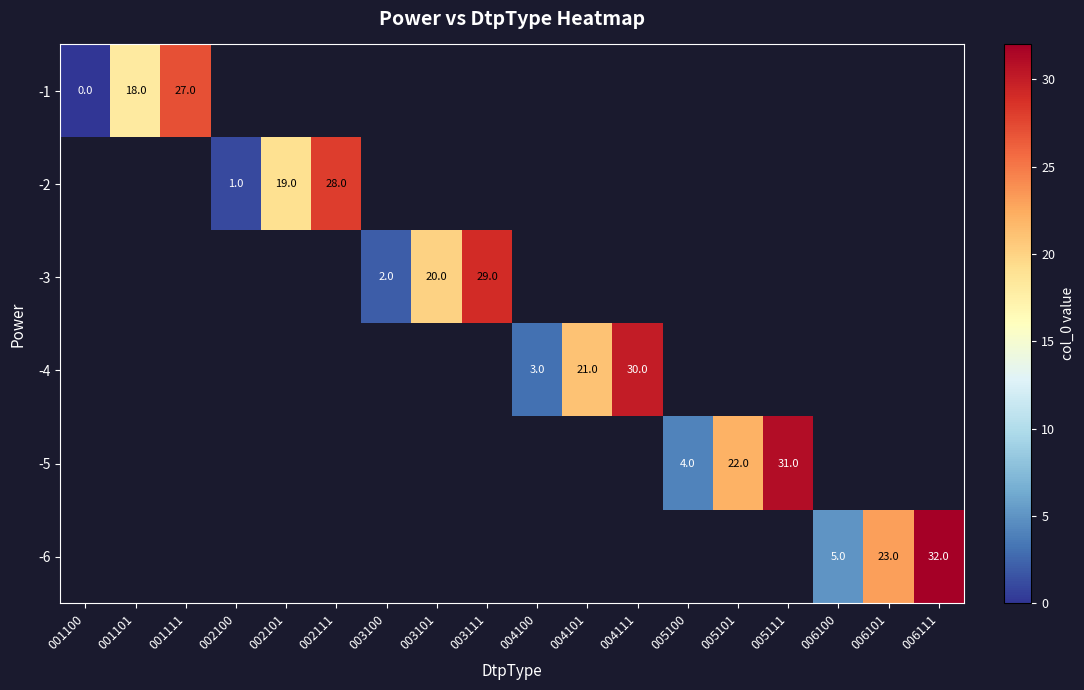

The -3 series shows 11.6 at 003101. True or false?

False